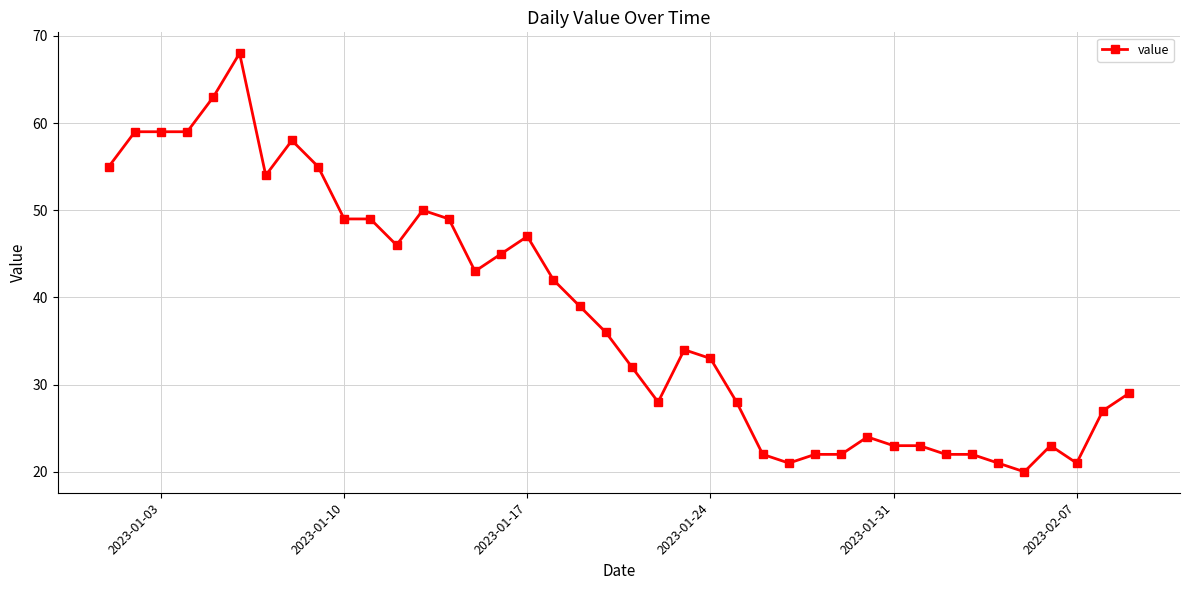

What is the sum of all values?

1522